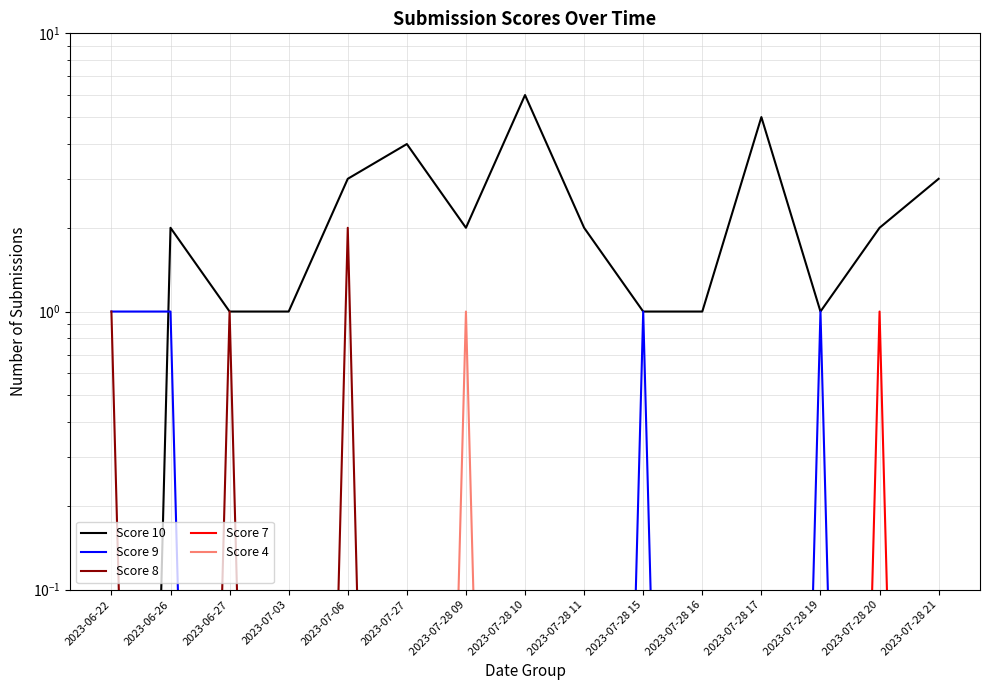

What is the sum of all Score 9 values?

4.0